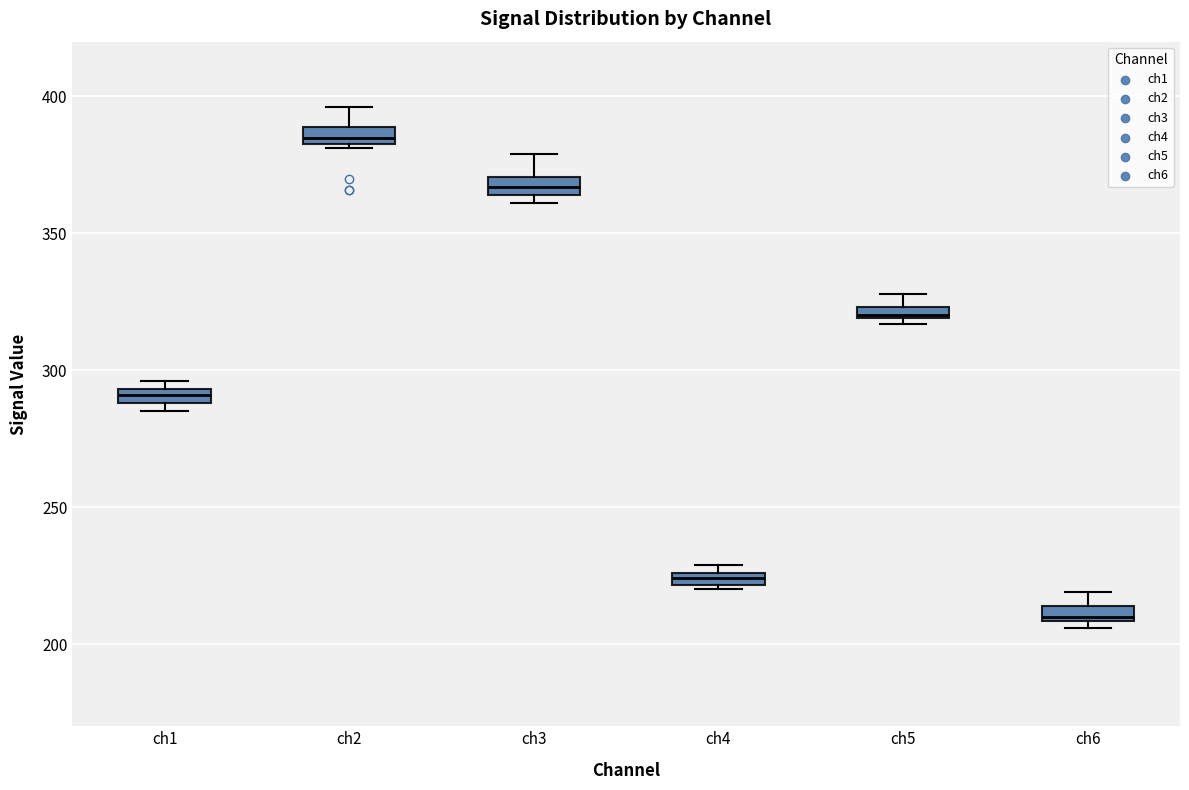

Which box has the lowest median line?

ch6